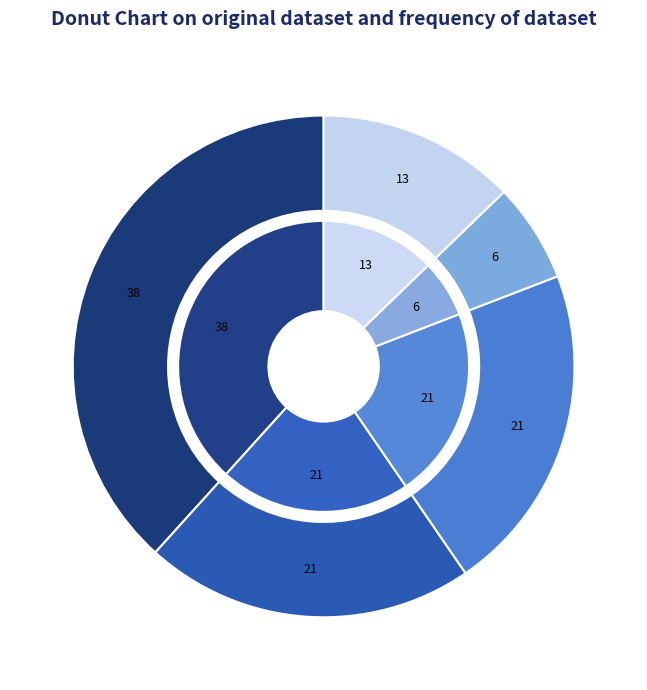

Is there a majority slice in this chart?

No